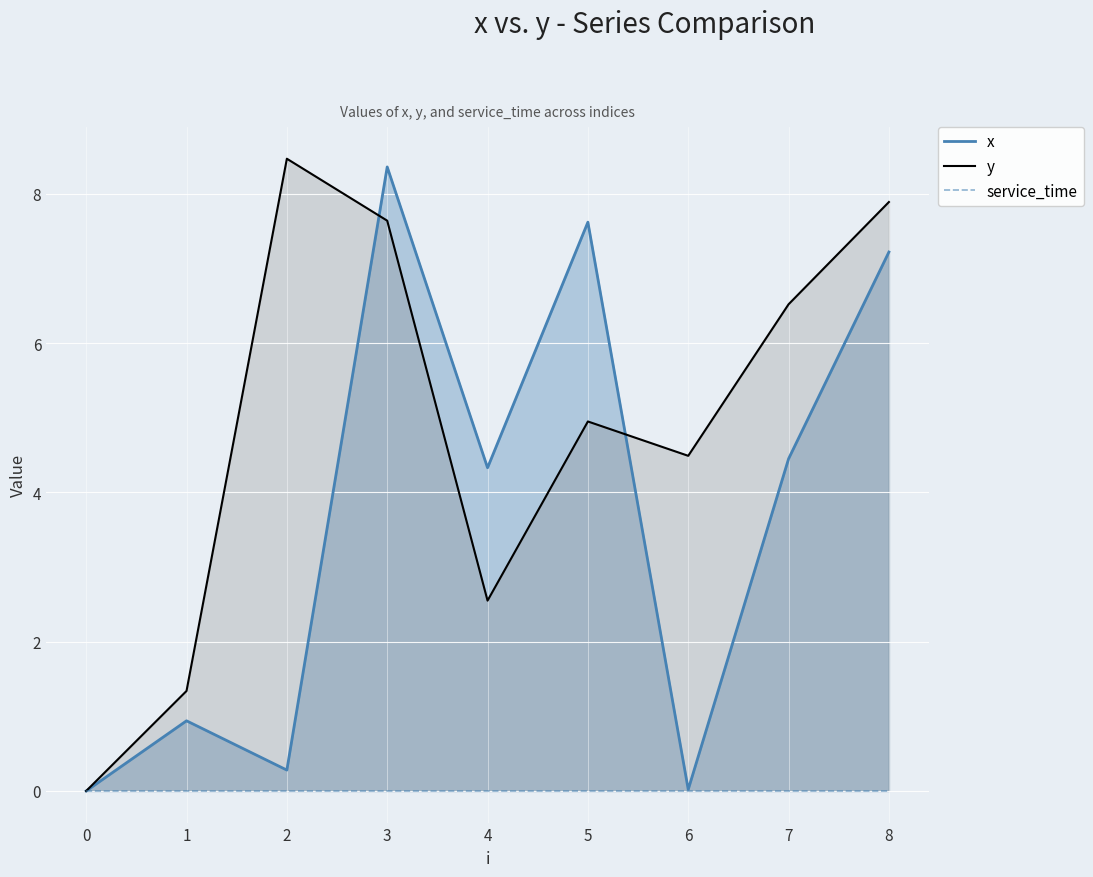

Reading left to right, what are all the values shown in this chart?

x: 0.0	0.9	0.3	8.4	4.3	7.6	0.0	4.5	7.2
y: 0.0	1.3	8.5	7.6	2.5	5.0	4.5	6.5	7.9
service_time: 0.0	0.0	0.0	0.0	0.0	0.0	0.0	0.0	0.0